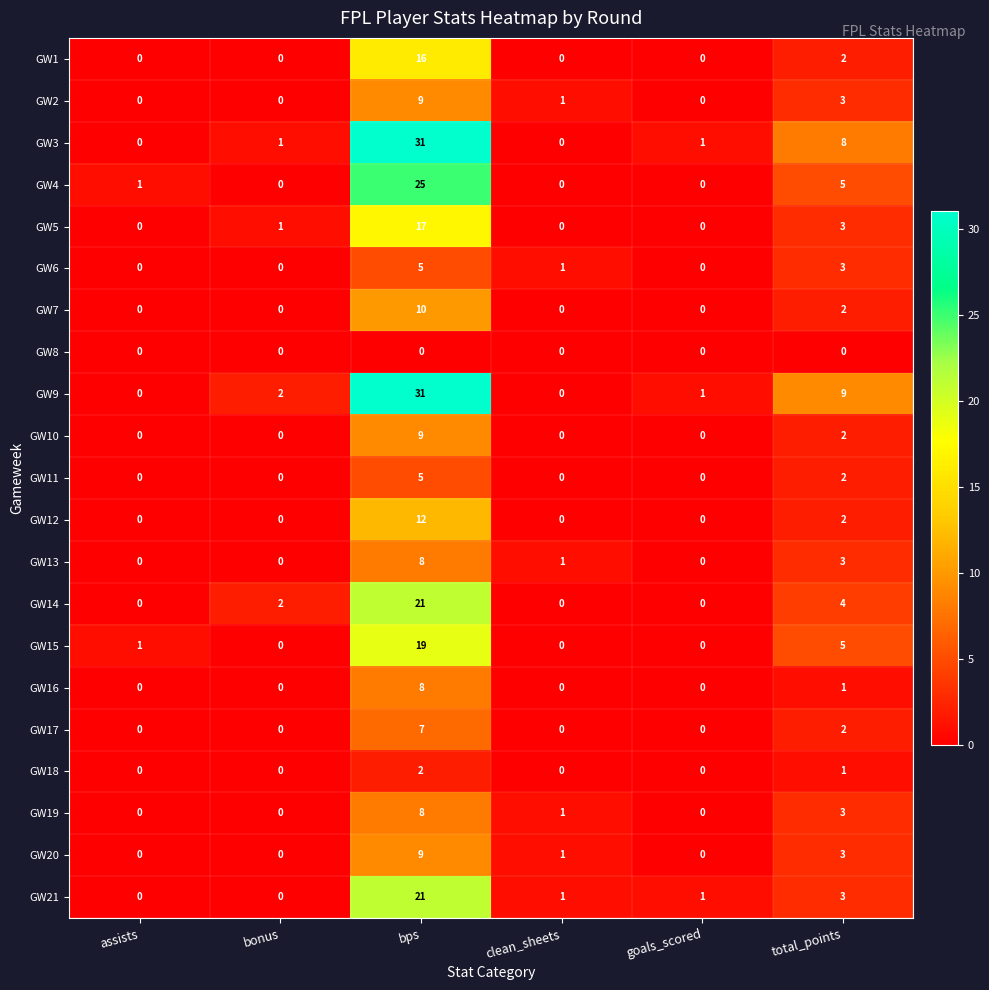

Between bonus and bps, which series saw the biggest shift?

GW3